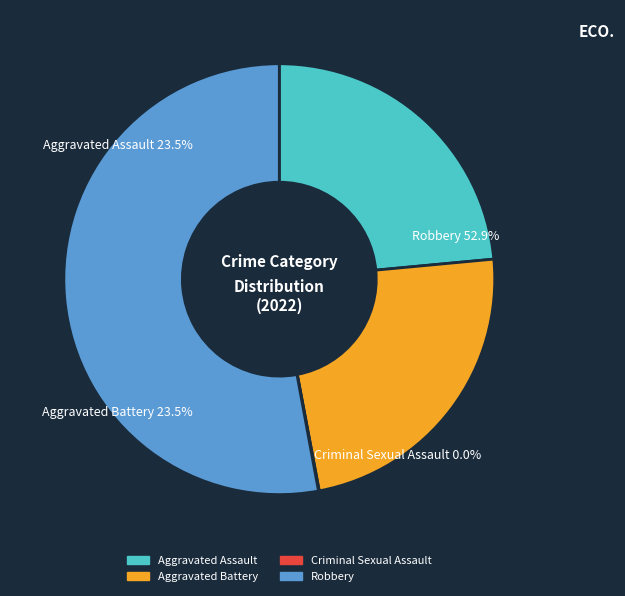

To the nearest percent, what is the difference between the Robbery and Aggravated Battery slice percentages?

29%